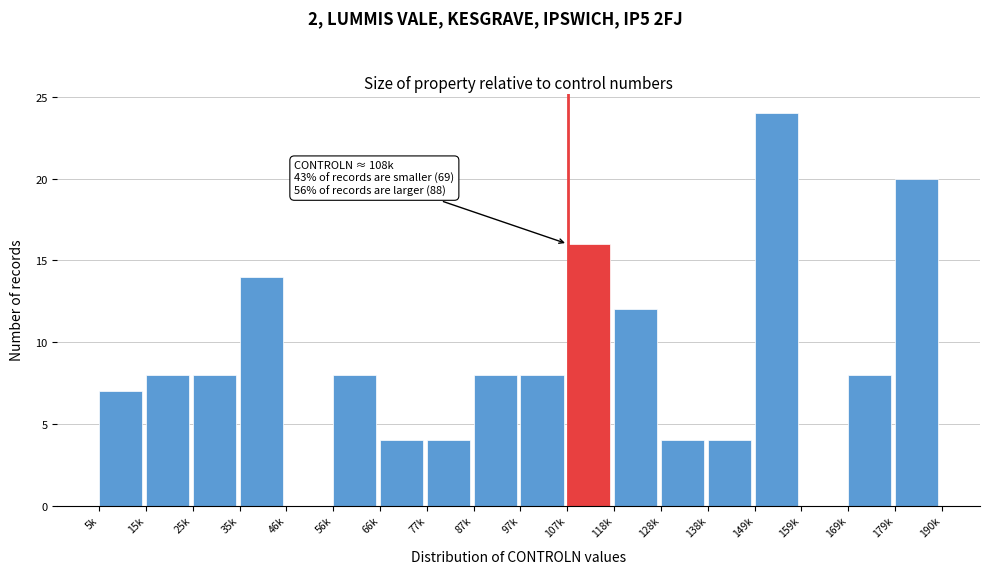

Reading left to right, what are all the values shown in this chart?

5k=7	15k=8	25k=8	35k=14	46k=0	56k=8	66k=4	77k=4	87k=8	97k=8	107k=16	118k=12	128k=4	138k=4	149k=24	159k=0	169k=8	179k=20